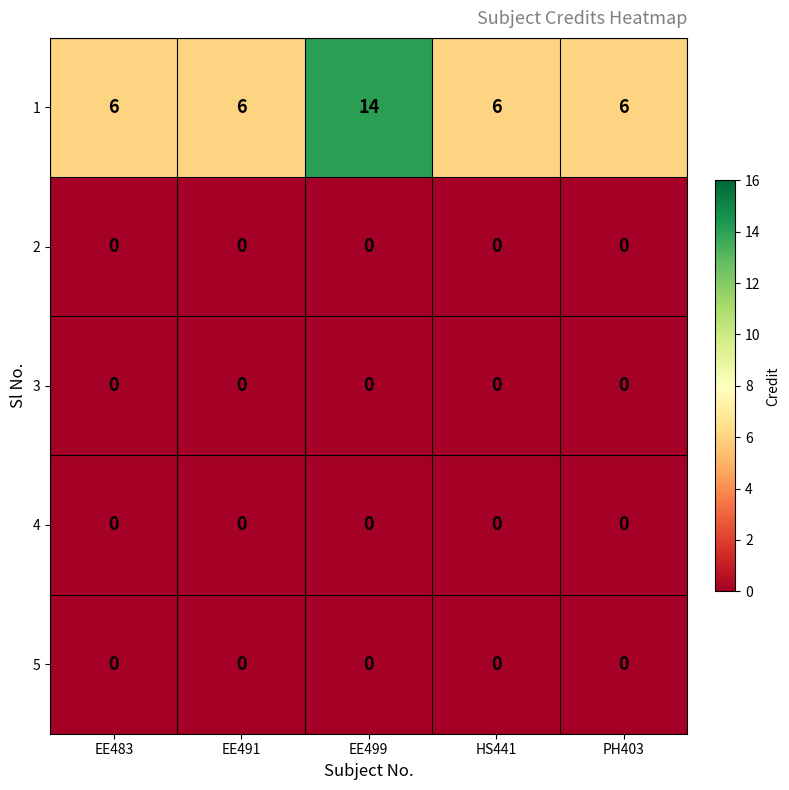

At which label does 1 reach its peak?

EE499